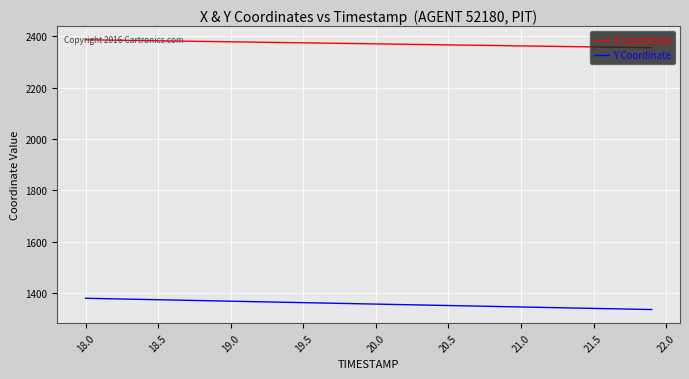

At how many categories does at least one series exceed 1864?

40